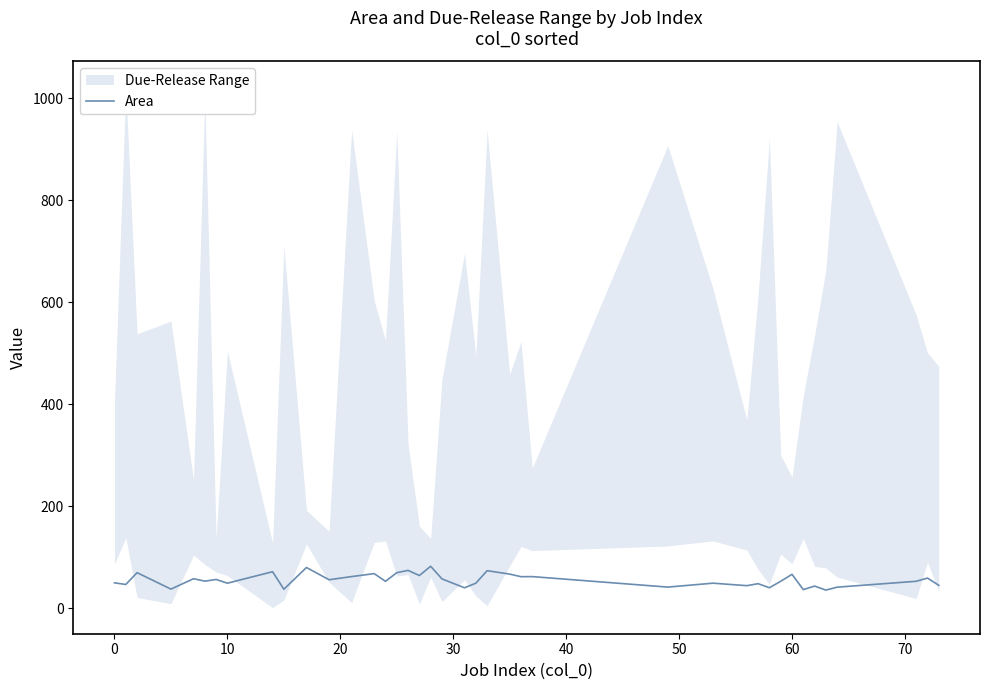

What is the average value?

55.1